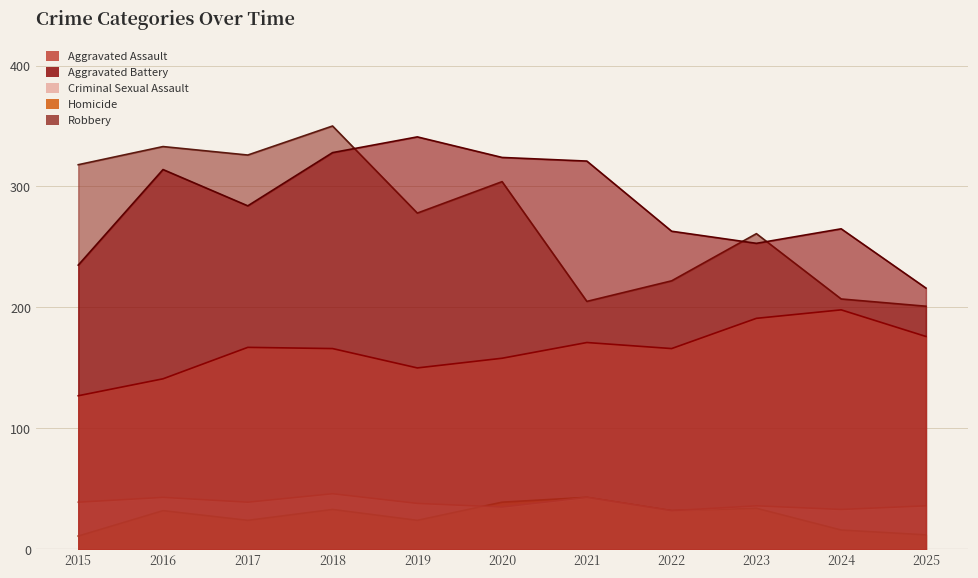

At how many categories does at least one series exceed 75?

11